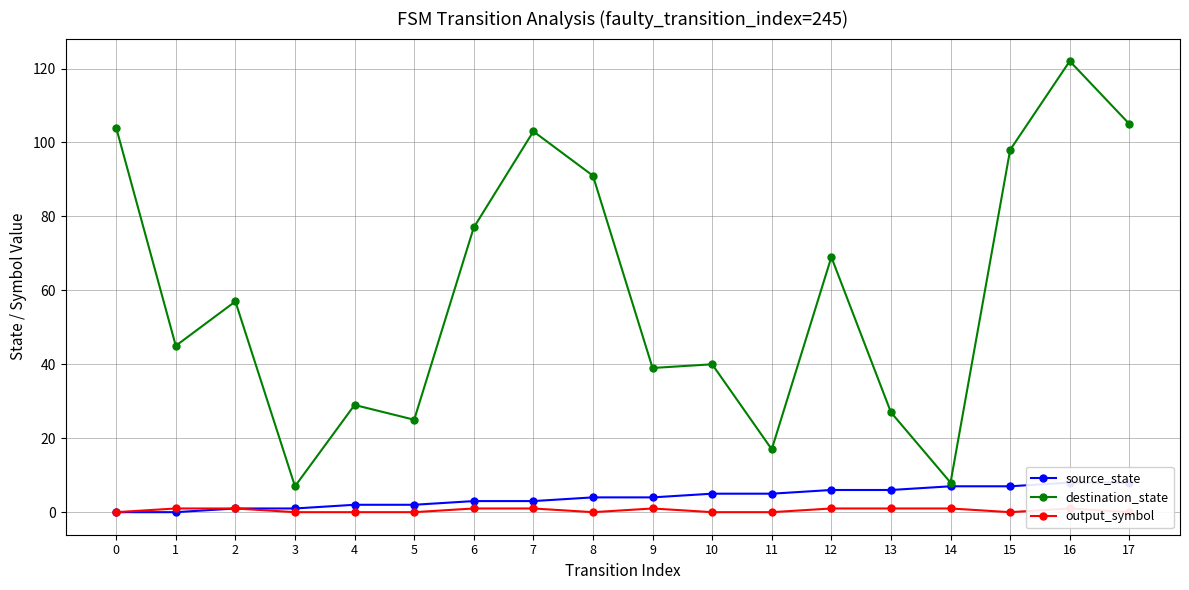

How many positive values does the source_state series have?

16